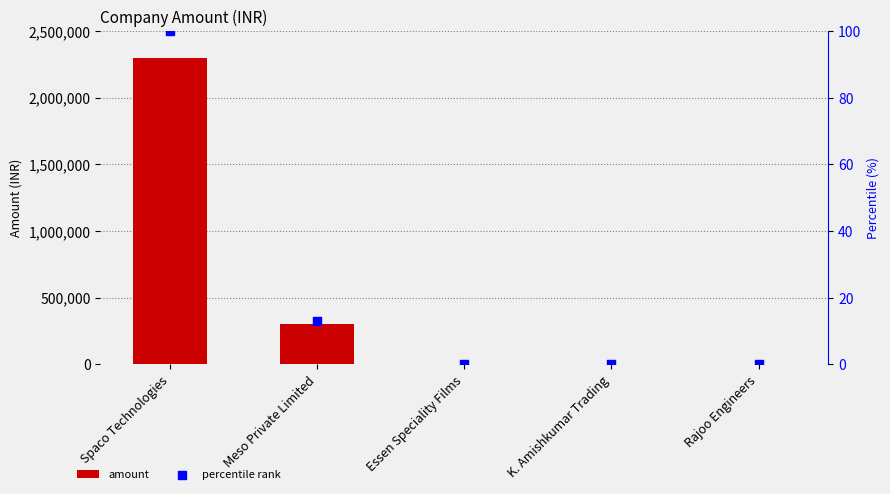

Which series reaches the maximum Y coordinate?

amount